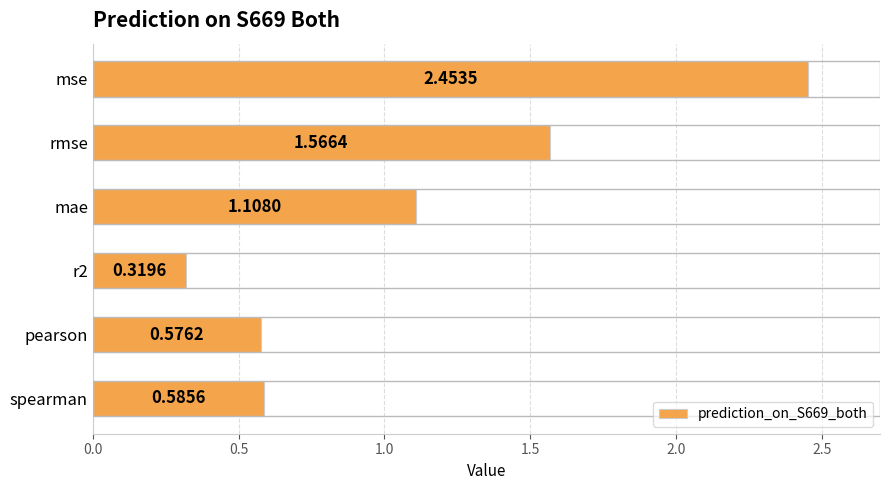

Where is the data nearest to the value 1?

mae